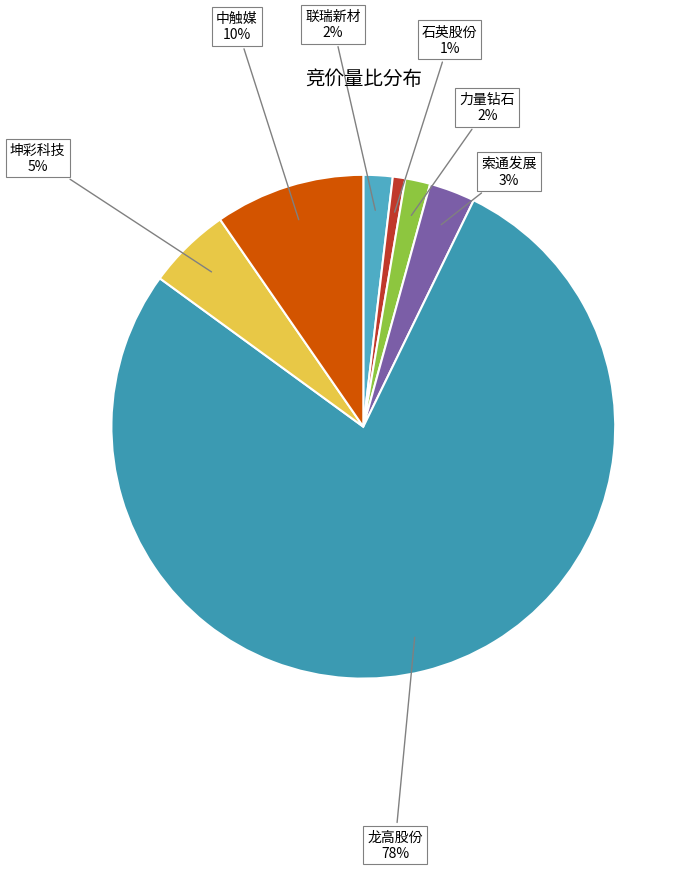

Count the number of slices in the pie.

7